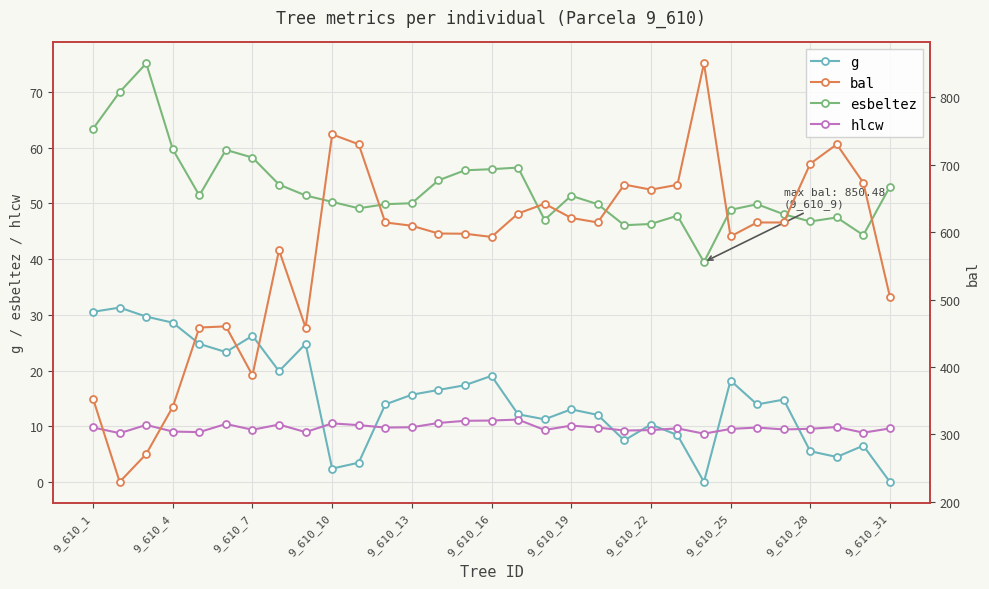

True or false: g and bal intersect in this chart.

False